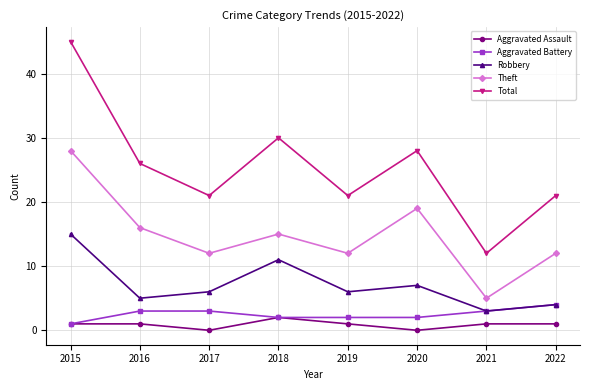

Count the number of data series in this chart.

5